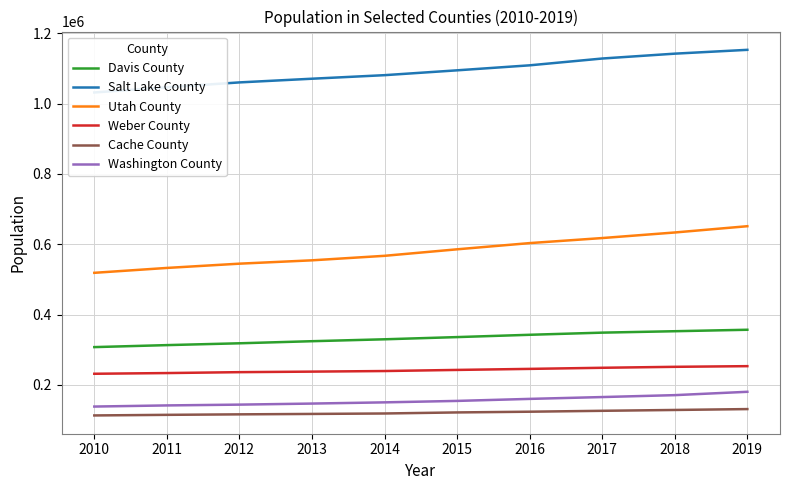

Reading left to right, extract all data points from this chart.

Davis County: 2010=307625	2011=313280	2012=318477	2013=324410	2014=329842	2015=336106	2016=342658	2017=348763	2018=352805	2019=356964
Salt Lake County: 2010=1031697	2011=1046461	2012=1060336	2013=1070815	2014=1080905	2015=1094681	2016=1108910	2017=1128271	2018=1142081	2019=1152960
Utah County: 2010=518872	2011=532753	2012=544892	2013=554405	2014=567218	2015=585719	2016=603385	2017=617735	2018=633582	2019=651409
Weber County: 2010=231833	2011=233819	2012=236391	2013=237921	2014=239588	2015=242753	2016=245687	2017=248835	2018=251571	2019=253455
Cache County: 2010=113307	2011=115004	2012=116404	2013=117600	2014=118876	2015=121873	2016=123926	2017=126490	2018=128887	2019=131387
Washington County: 2010=138579	2011=141797	2012=144061	2013=147061	2014=150508	2015=154615	2016=160371	2017=165592	2018=171042	2019=180550